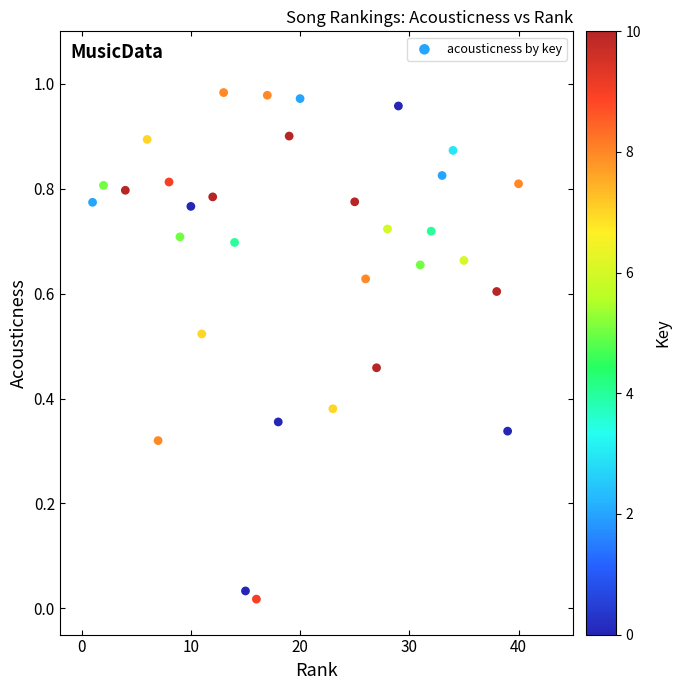

What is the range of X values (max minus min)?

39.0